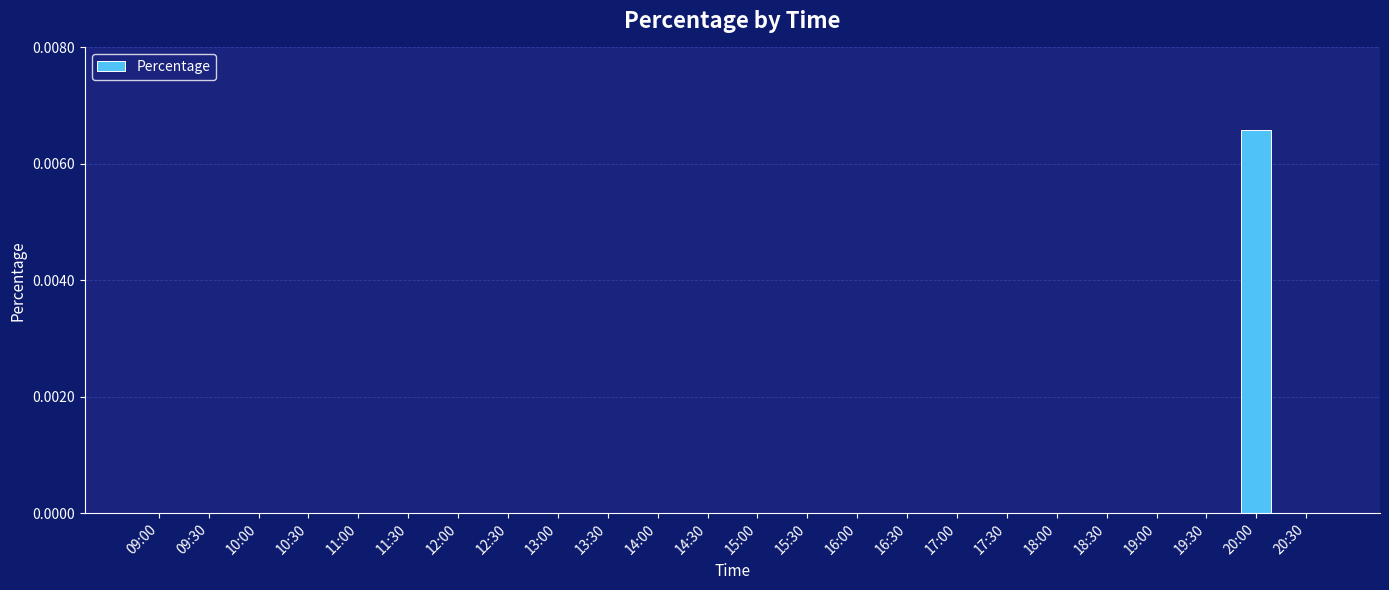

The value at 15:30 is 0.0. True or false?

True